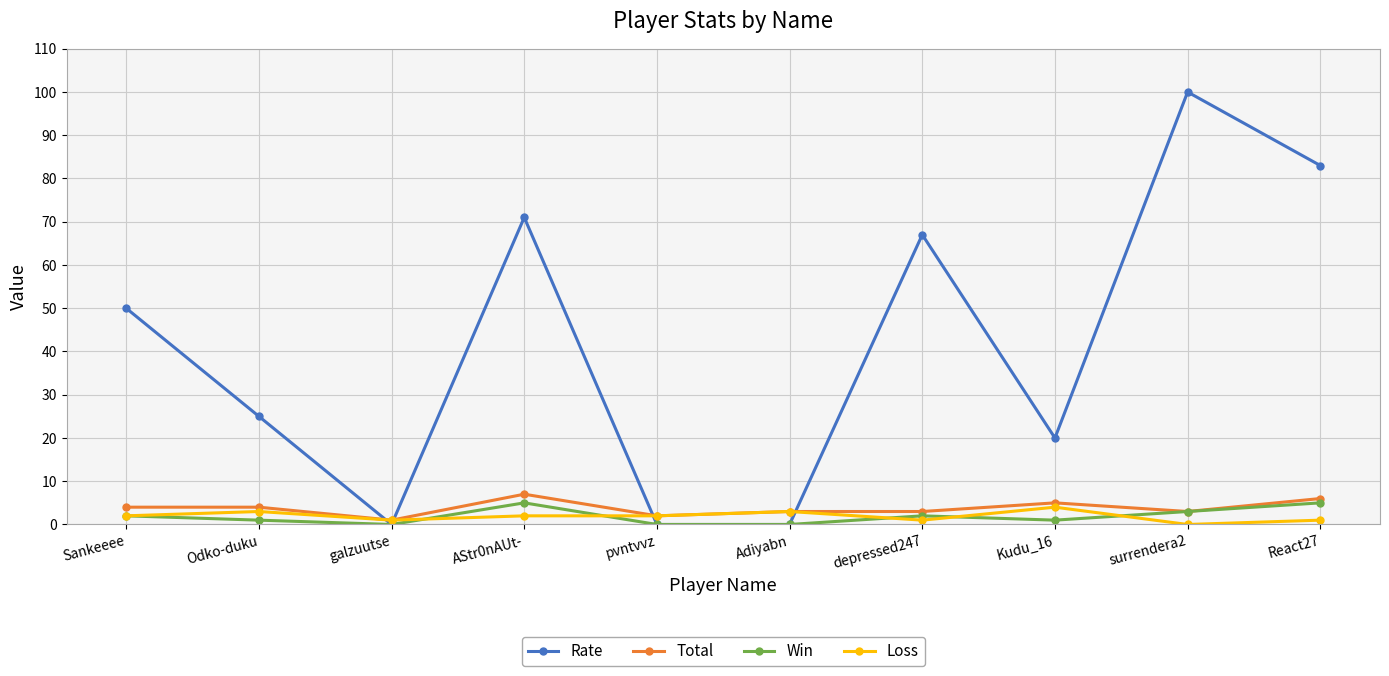

Where is the first local maximum for Rate?

AStr0nAUt-